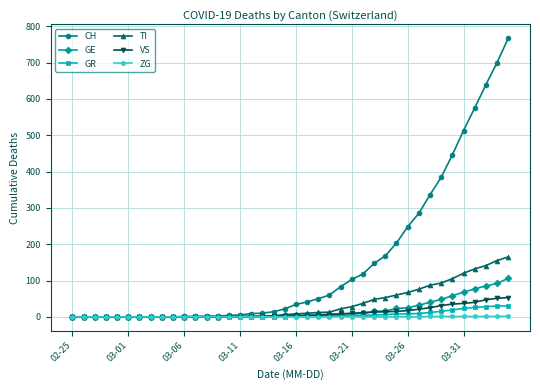

Count the number of data series in this chart.

6